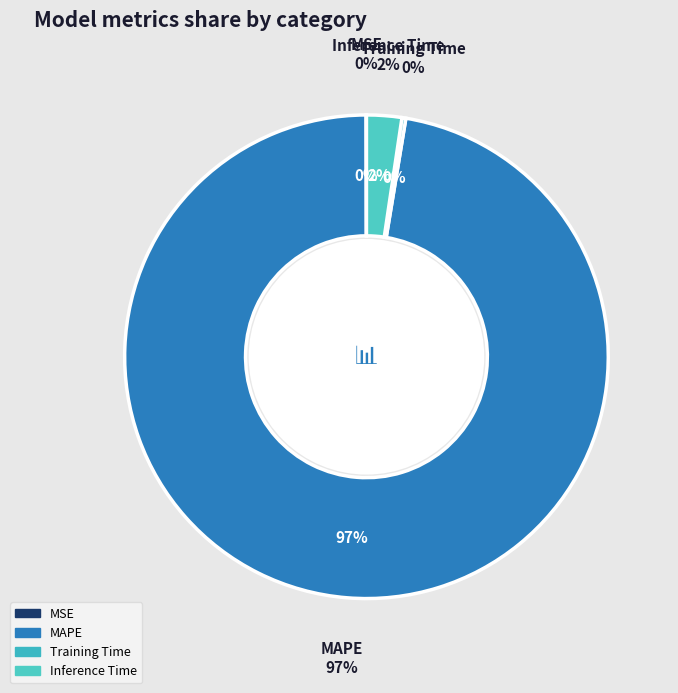

Which slice is the largest?

MAPE